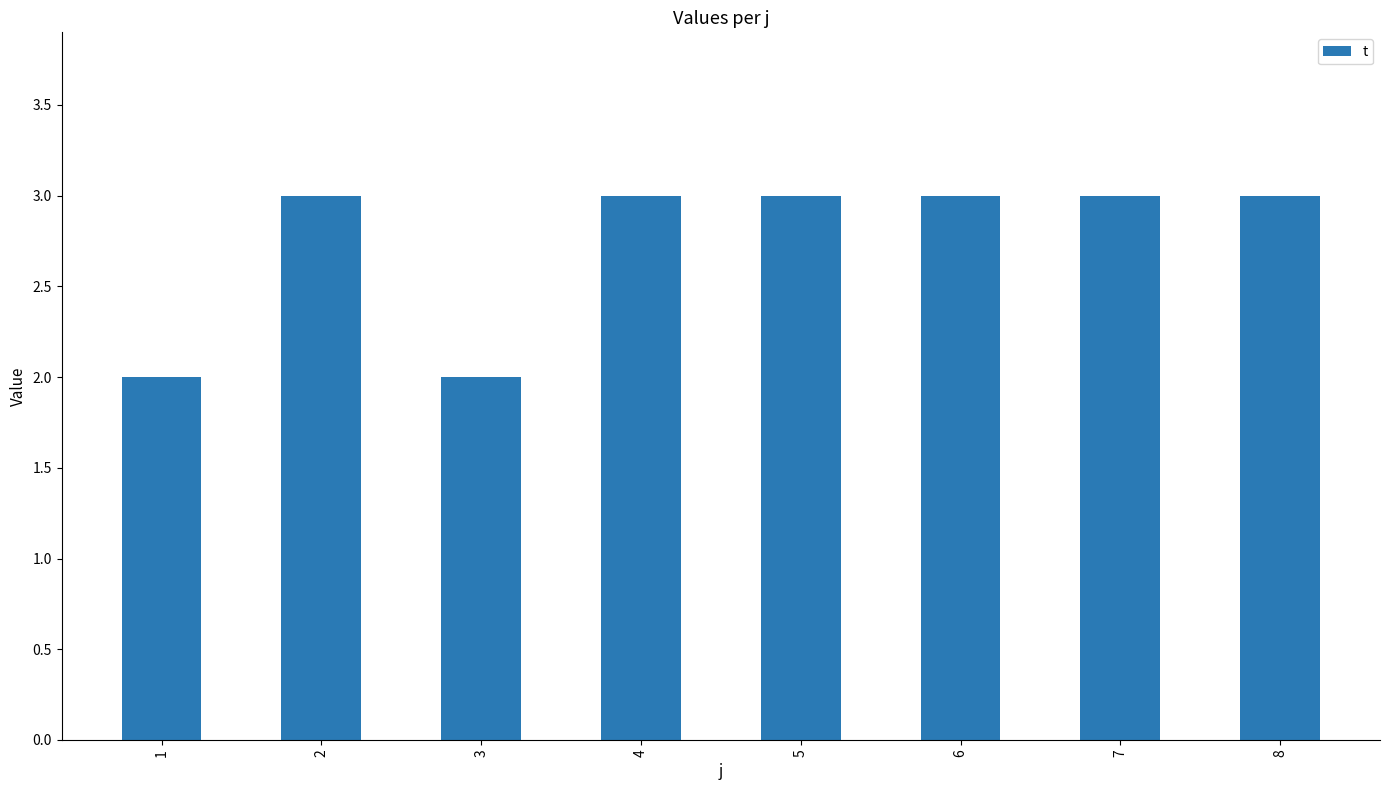

What is the change in value from 1 to 5?

+1